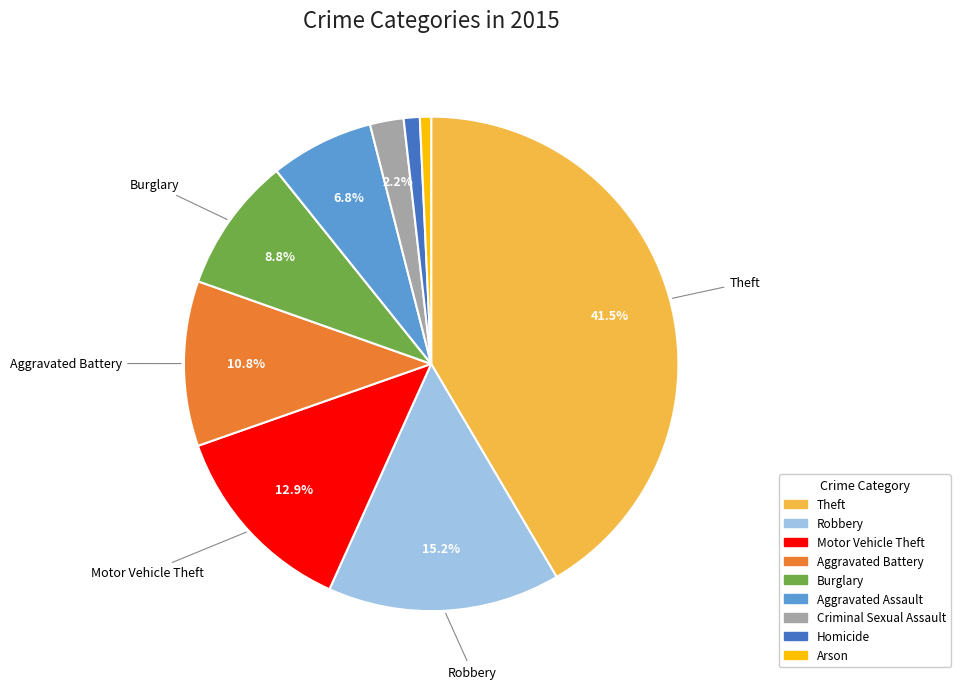

Does any single category account for the majority?

No